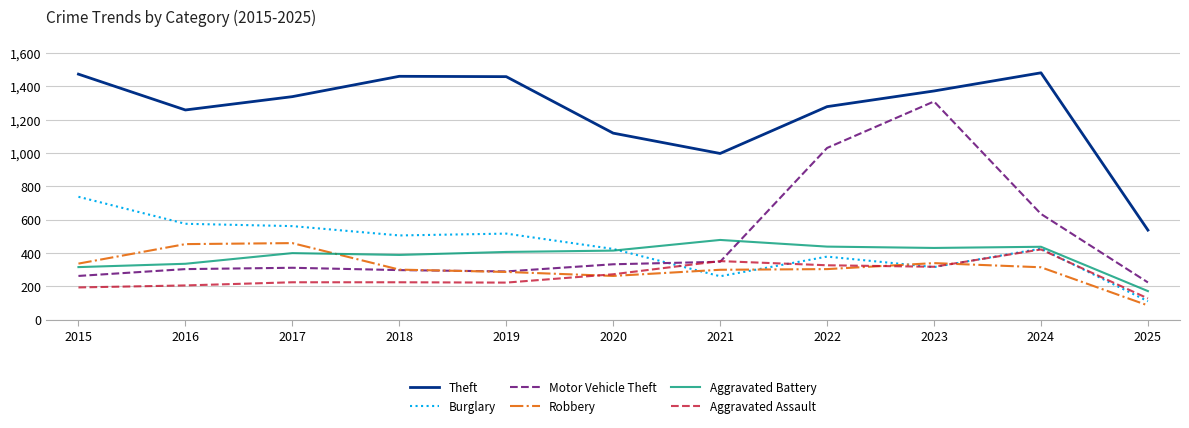

How many series are shown in this chart?

6